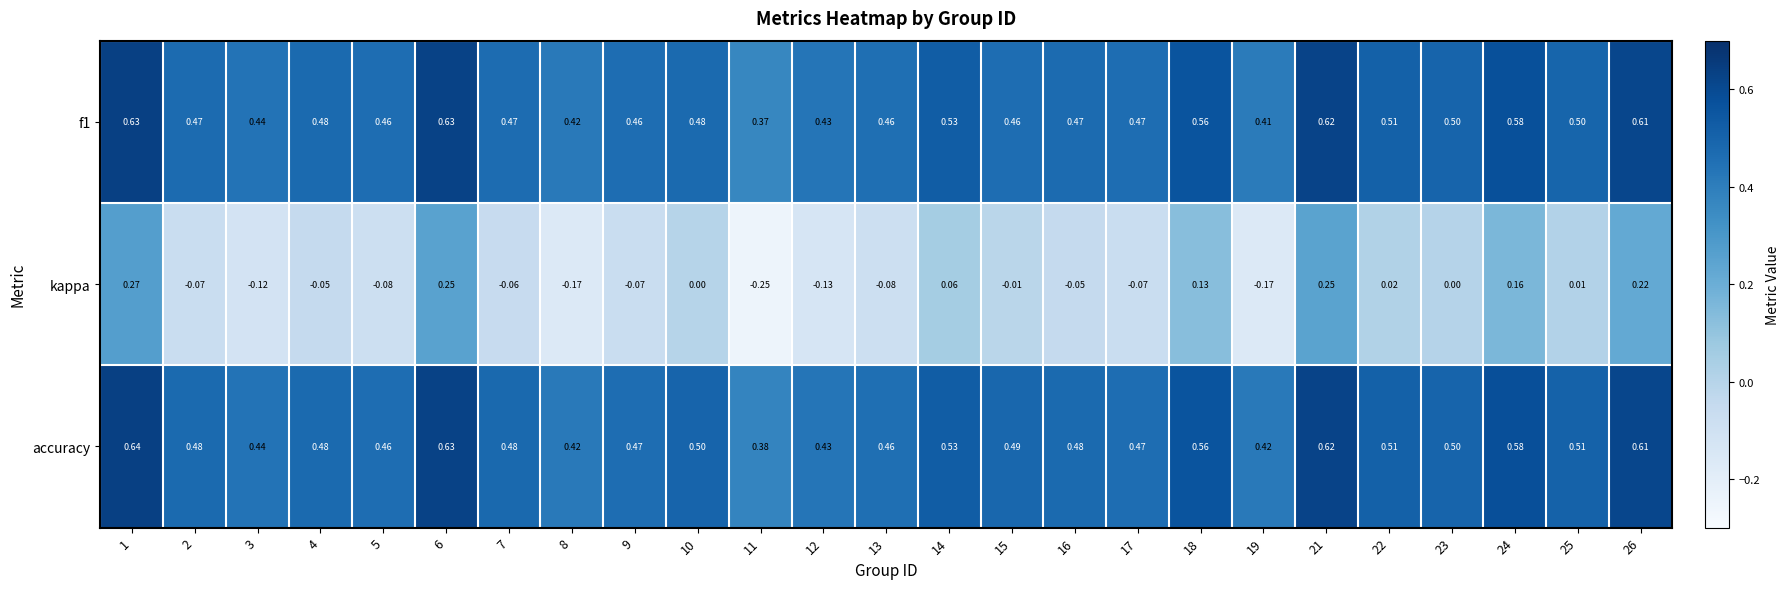

Which series has the widest spread of values?

kappa